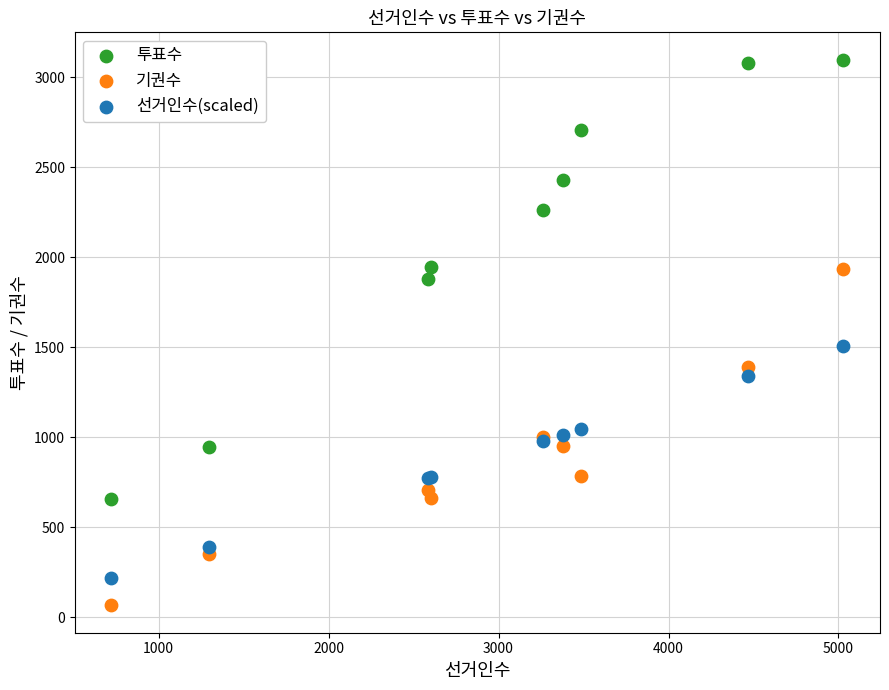

Which series reaches the maximum Y coordinate?

투표수